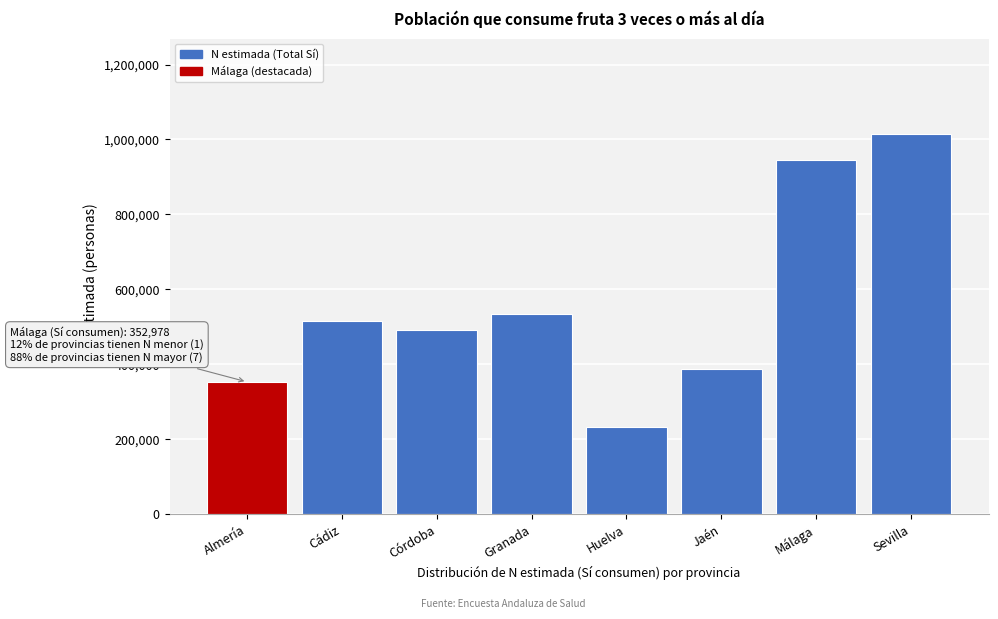

Reading left to right, list all the values displayed in this chart.

Almería=352978	Cádiz=515034	Córdoba=490284	Granada=534619	Huelva=233527	Jaén=386998	Málaga=943982	Sevilla=1015278